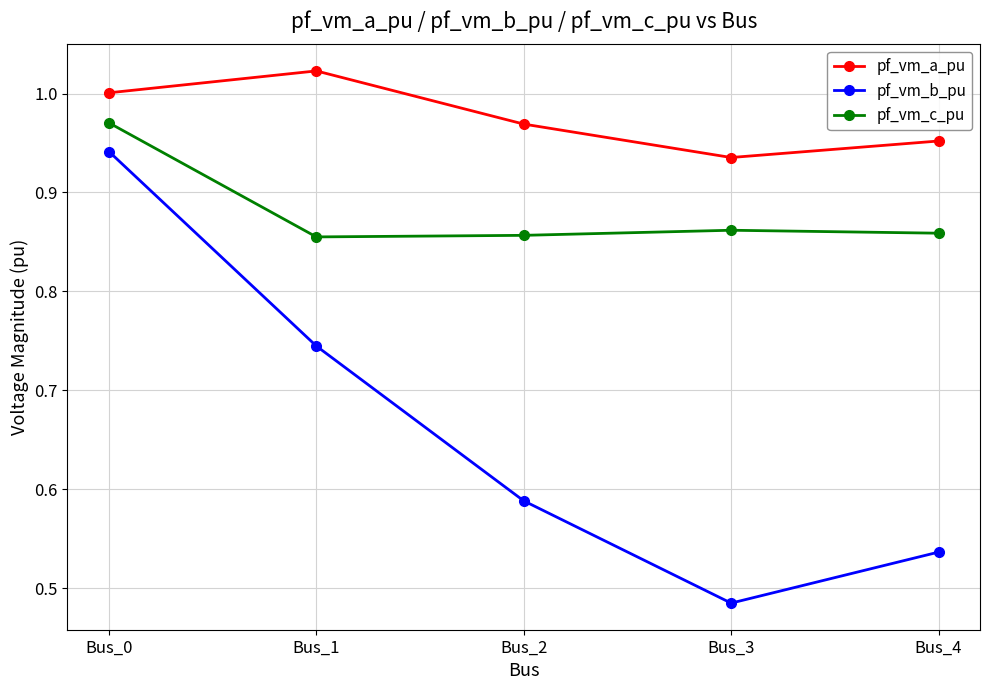

Rank the series at Bus_0 from highest to lowest value.

pf_vm_a_pu, pf_vm_c_pu, pf_vm_b_pu